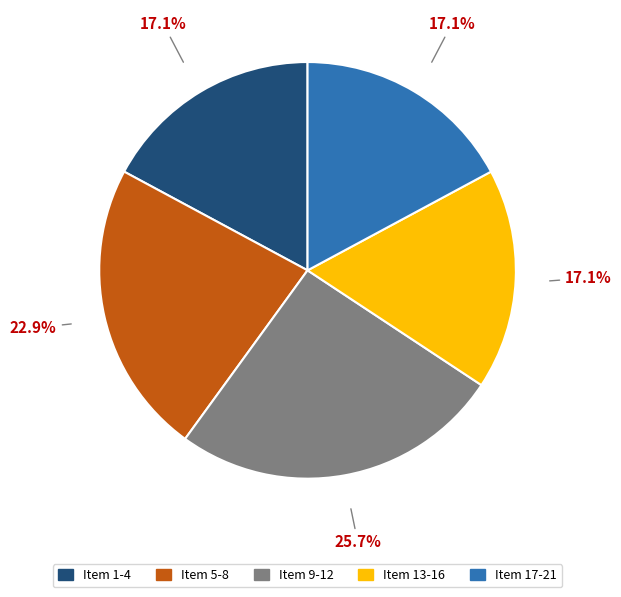

Does any single category account for the majority?

No